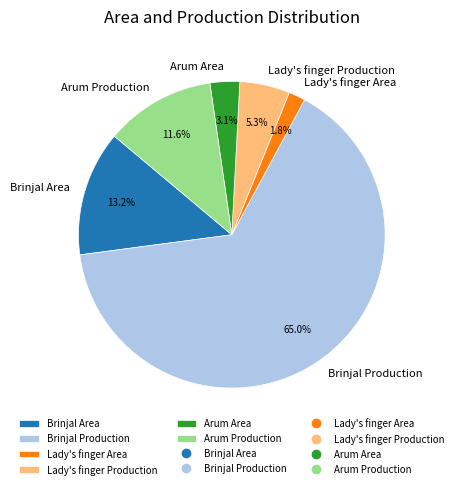

Which has a higher value, Arum Area or Lady's finger Production?

Lady's finger Production